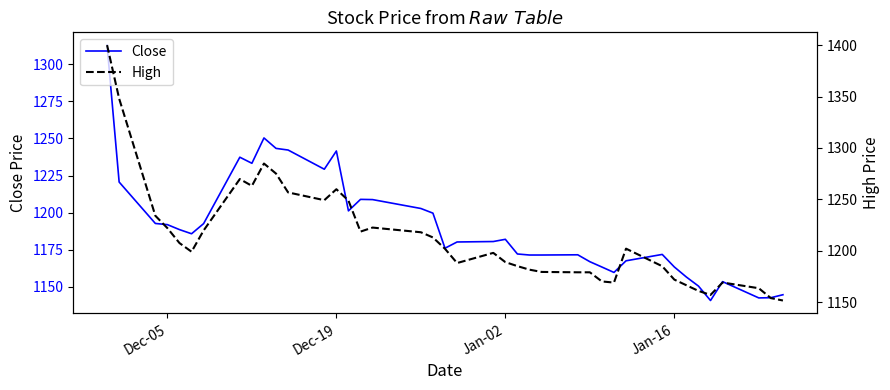

How many data points does each series have?

40